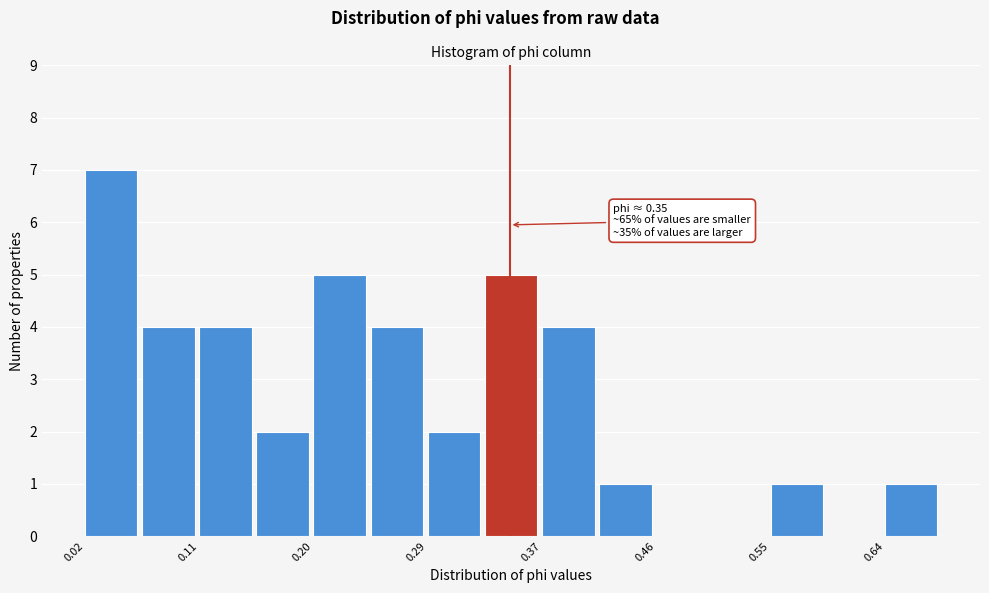

Which range on the x-axis has the tallest bar?

0.02 to 0.07